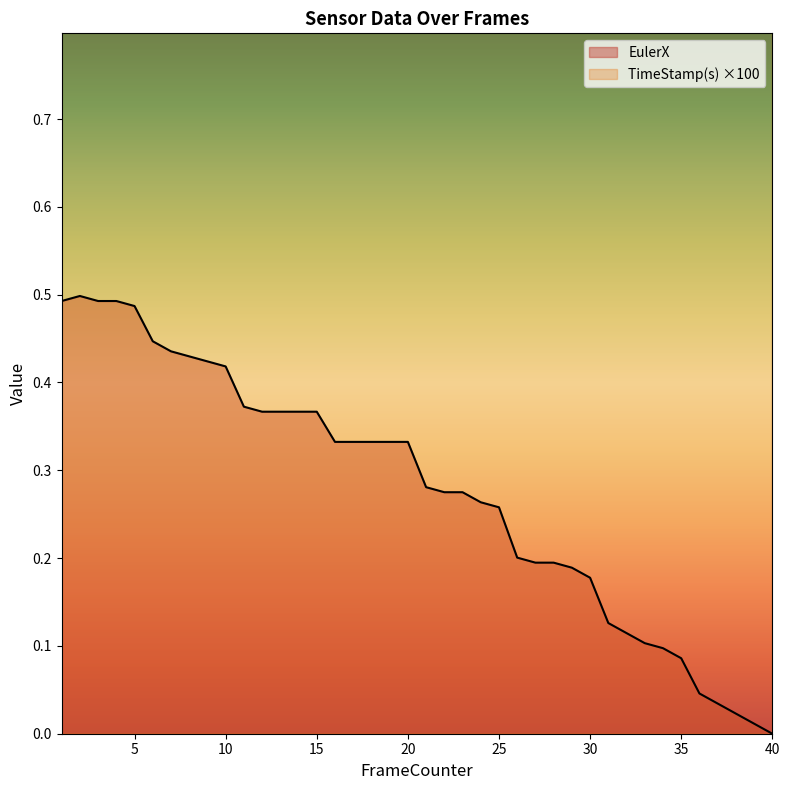

The value of EulerX at 5 is 0.3. True or false?

False